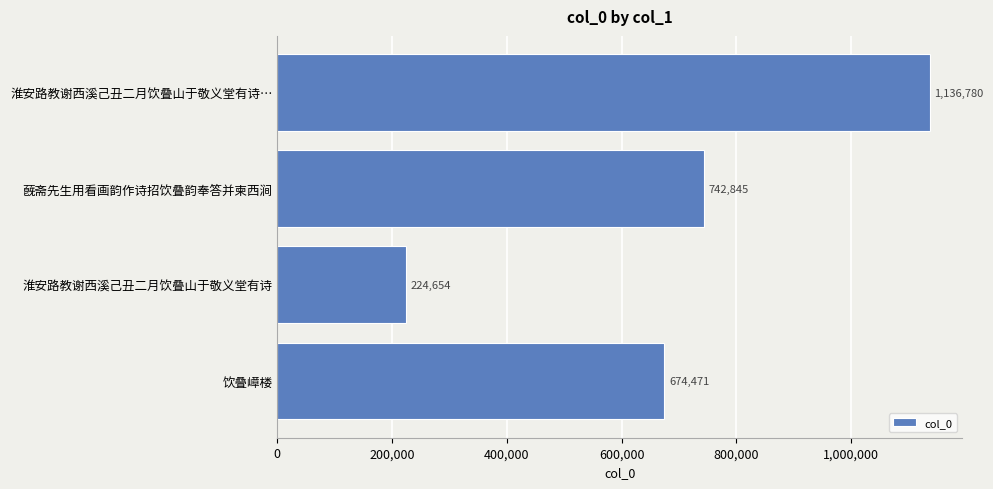

What is the average value?

694688